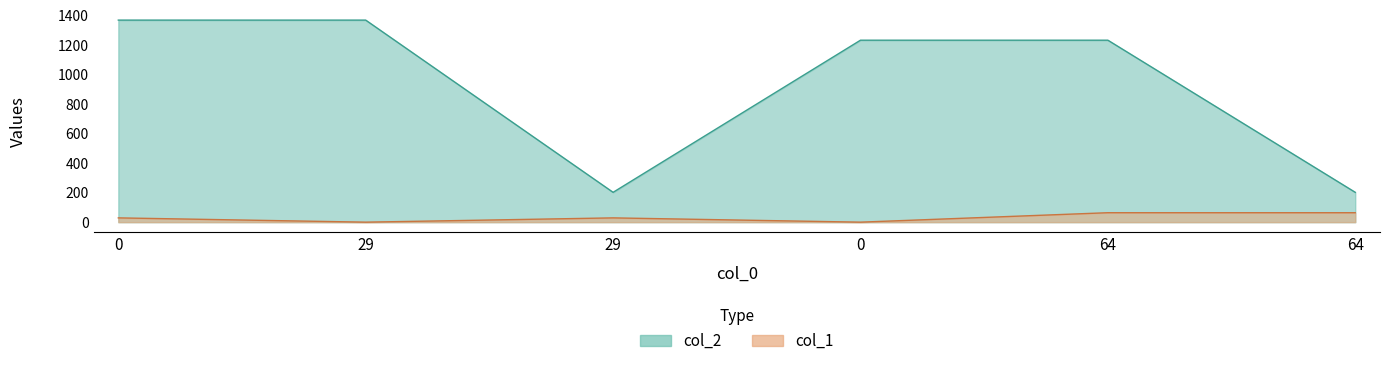

True or false: col_1 has more than 1 interior local peaks.

False